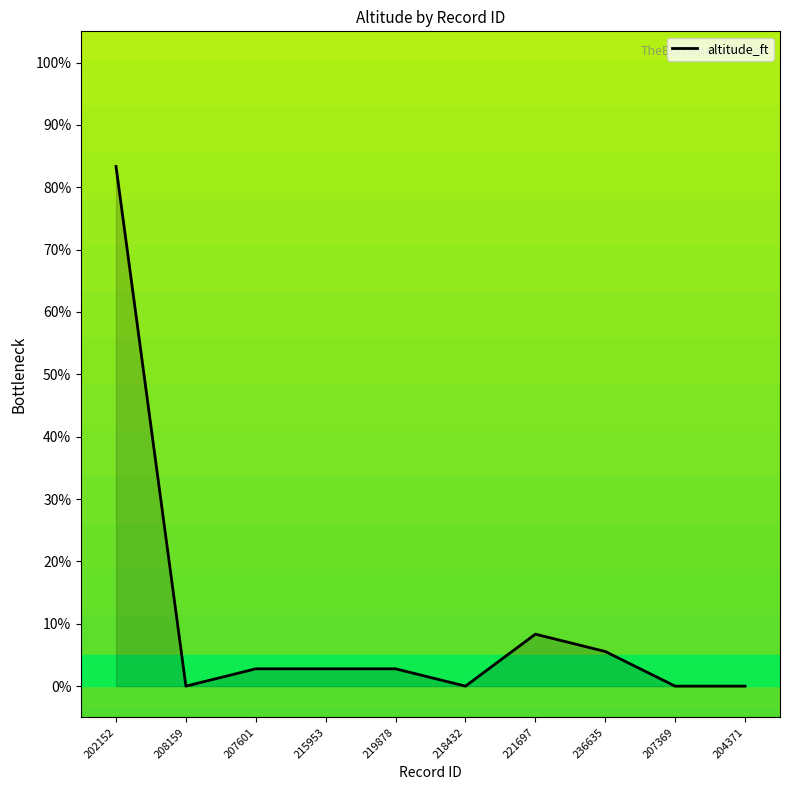

What is the sum of the values at 221697 and 207601?

11.1